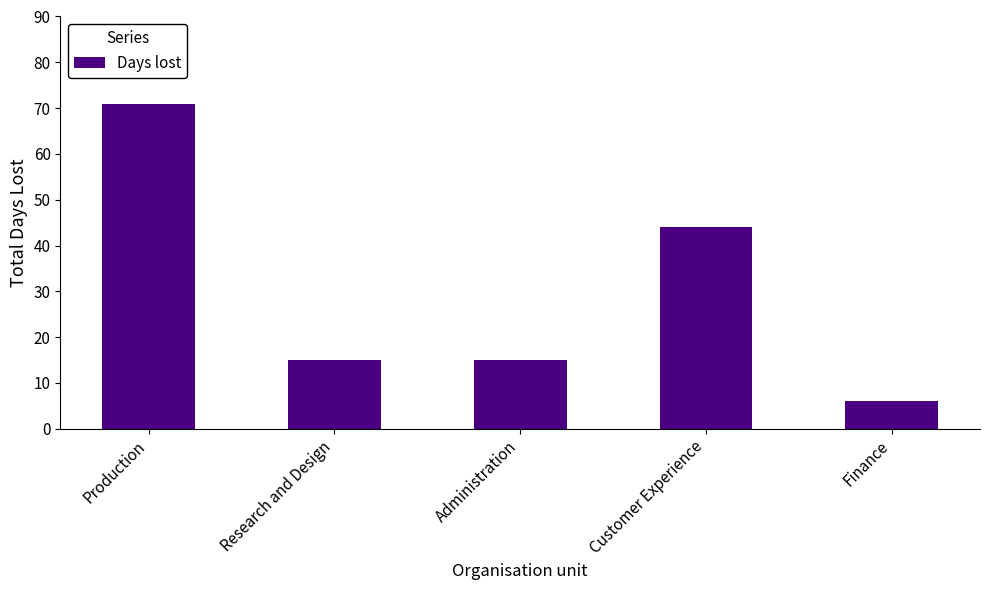

What position from the left is Customer Experience?

4